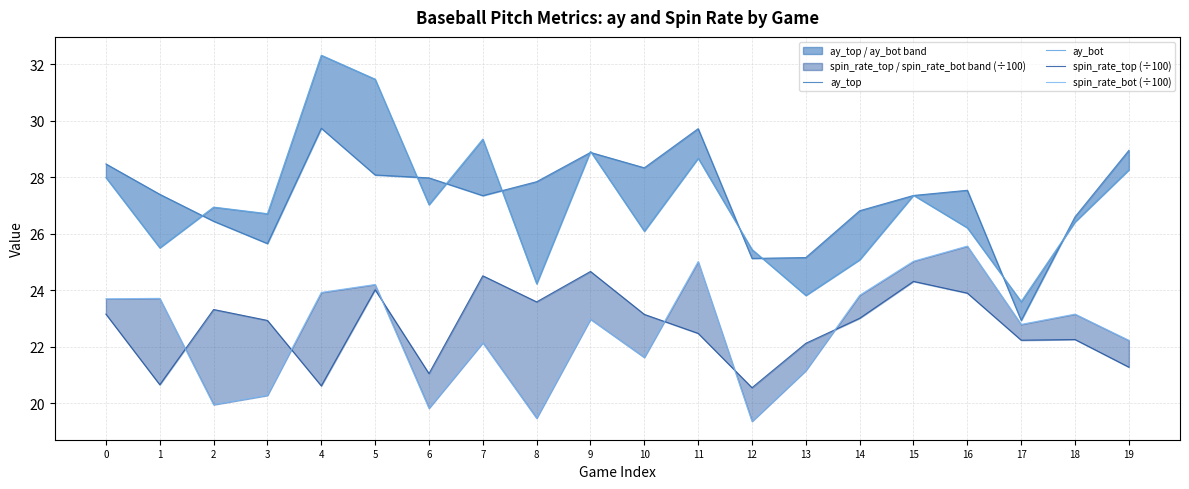

True or false: spin_rate_top (÷100) and ay_top intersect in this chart.

False